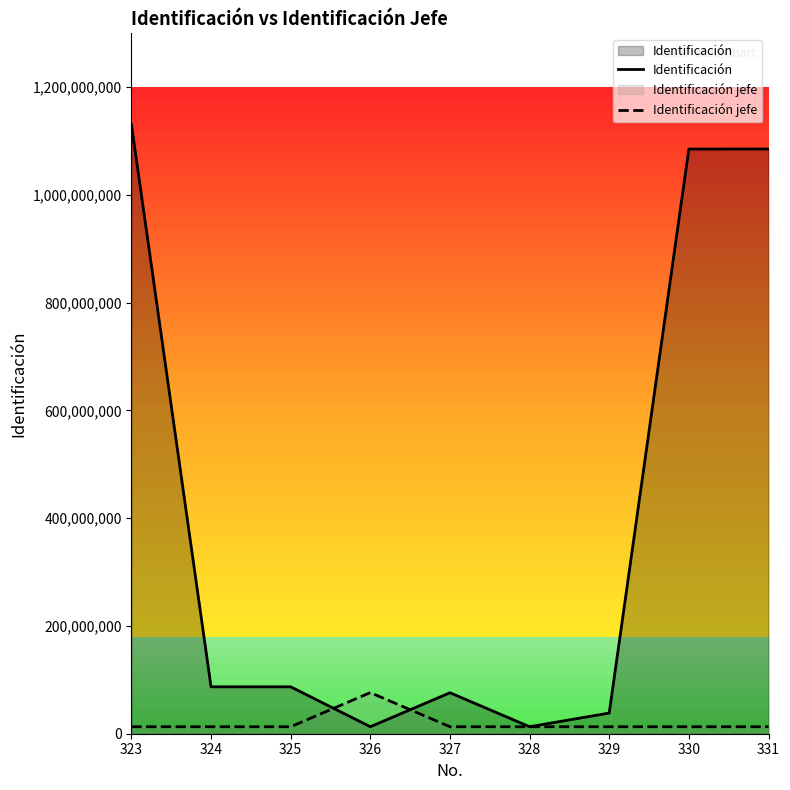

Between 331 and 323, which is larger?

323